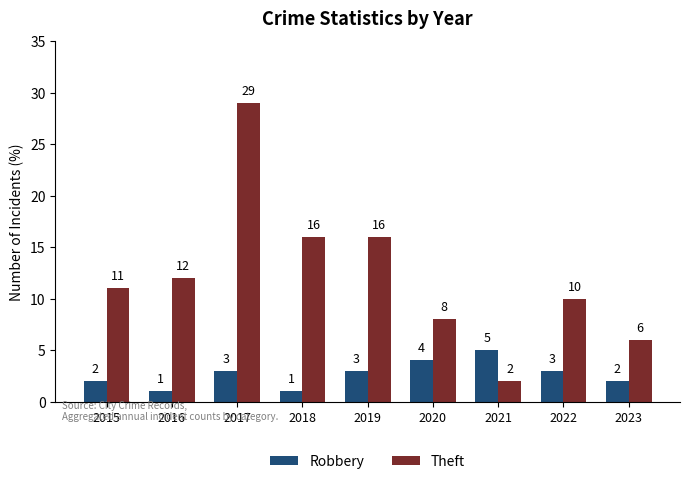

The value of Robbery at 2021 is 8. True or false?

False